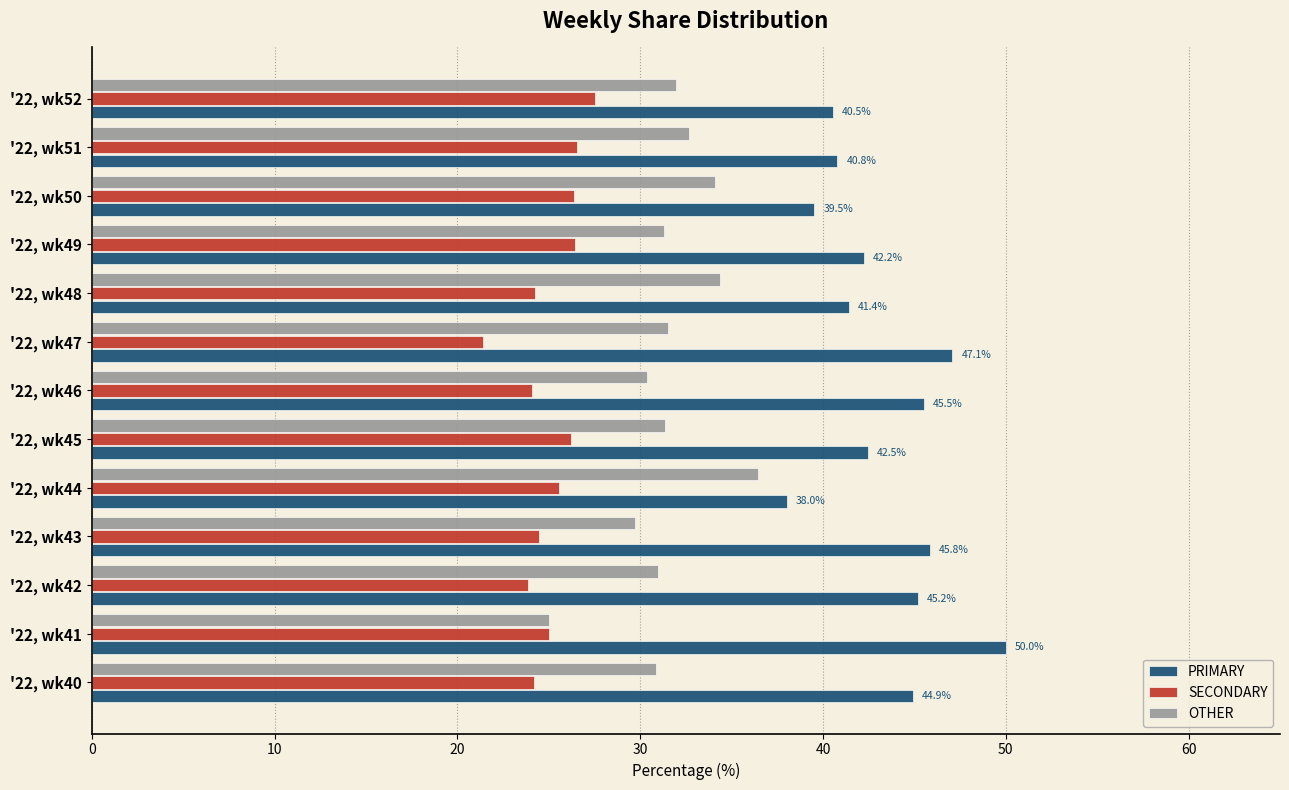

List the series in order of their overall mean, lowest first.

SECONDARY, OTHER, PRIMARY